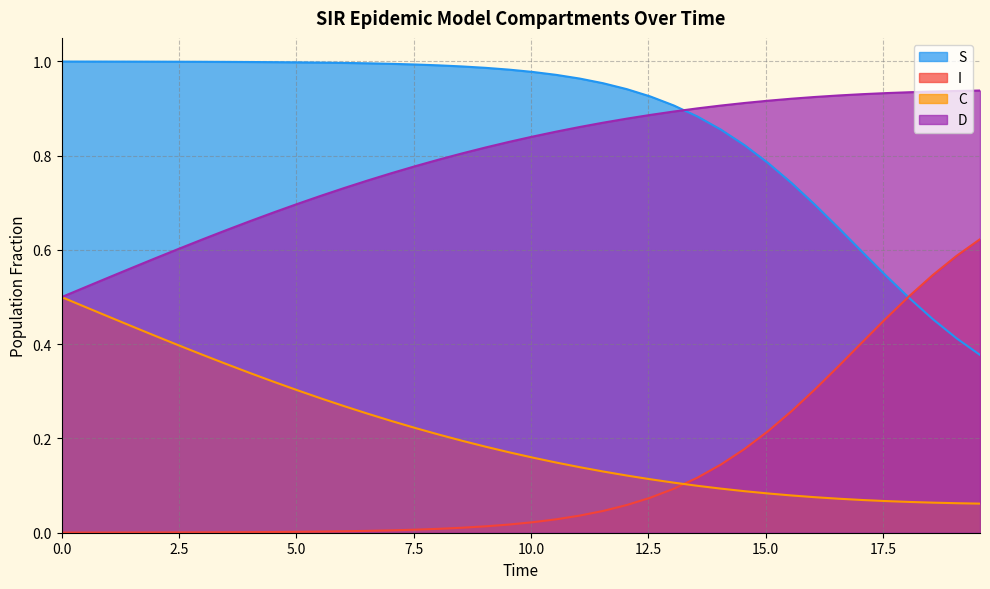

Which series has the largest total across all categories?

S